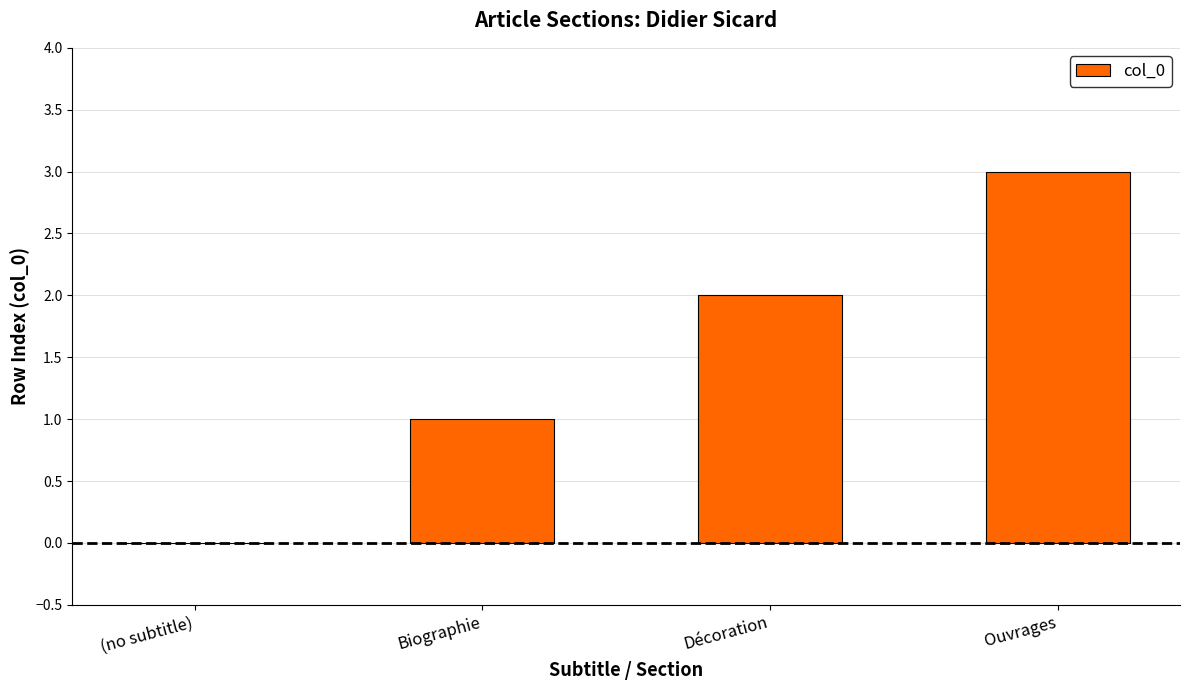

Which label corresponds to the largest value in the chart?

Ouvrages